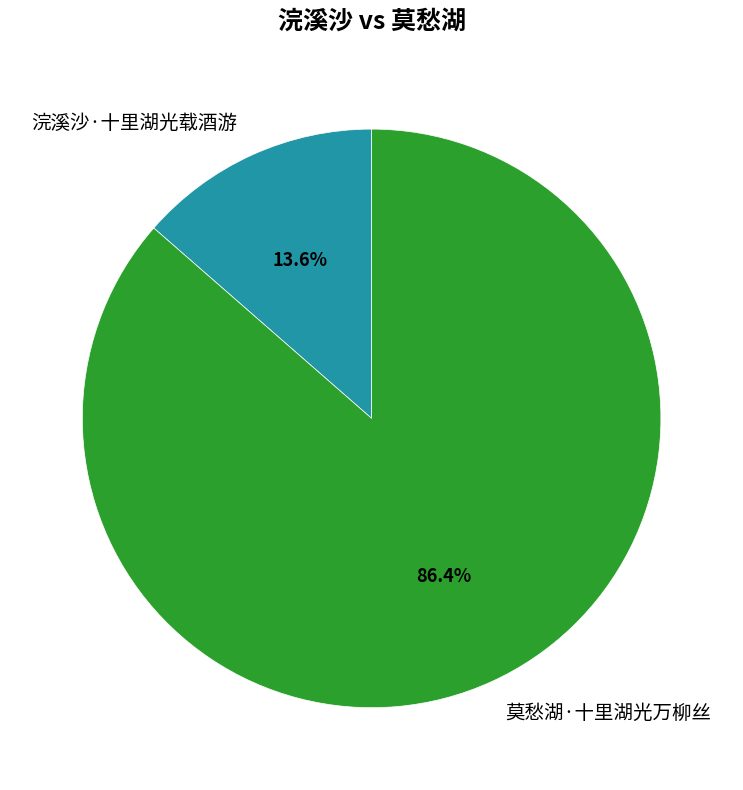

To the nearest percent, what is the difference between the largest and smallest slice percentages?

73%